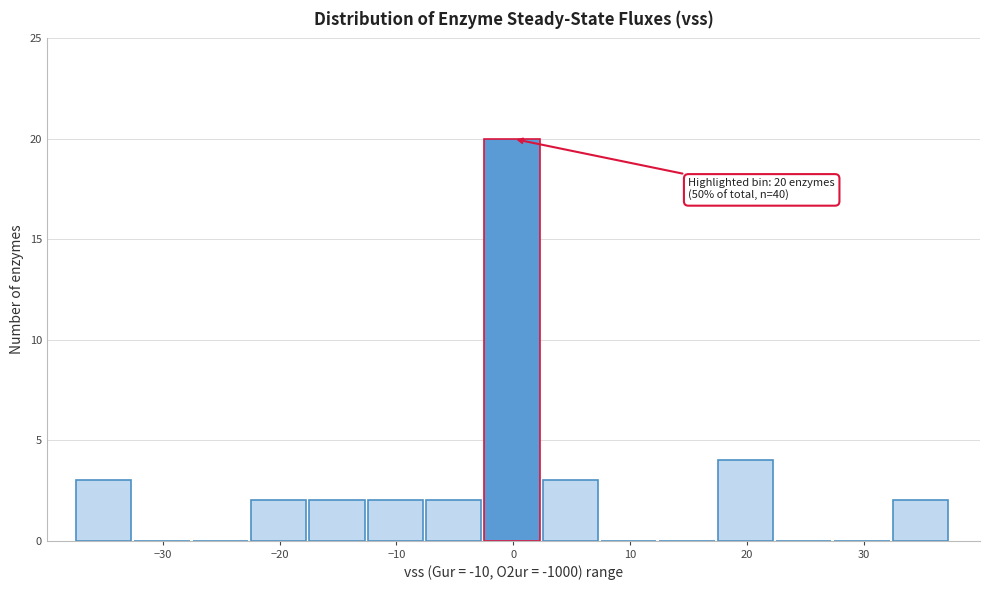

Over which range of the x-axis is the bar tallest?

-2 to 2